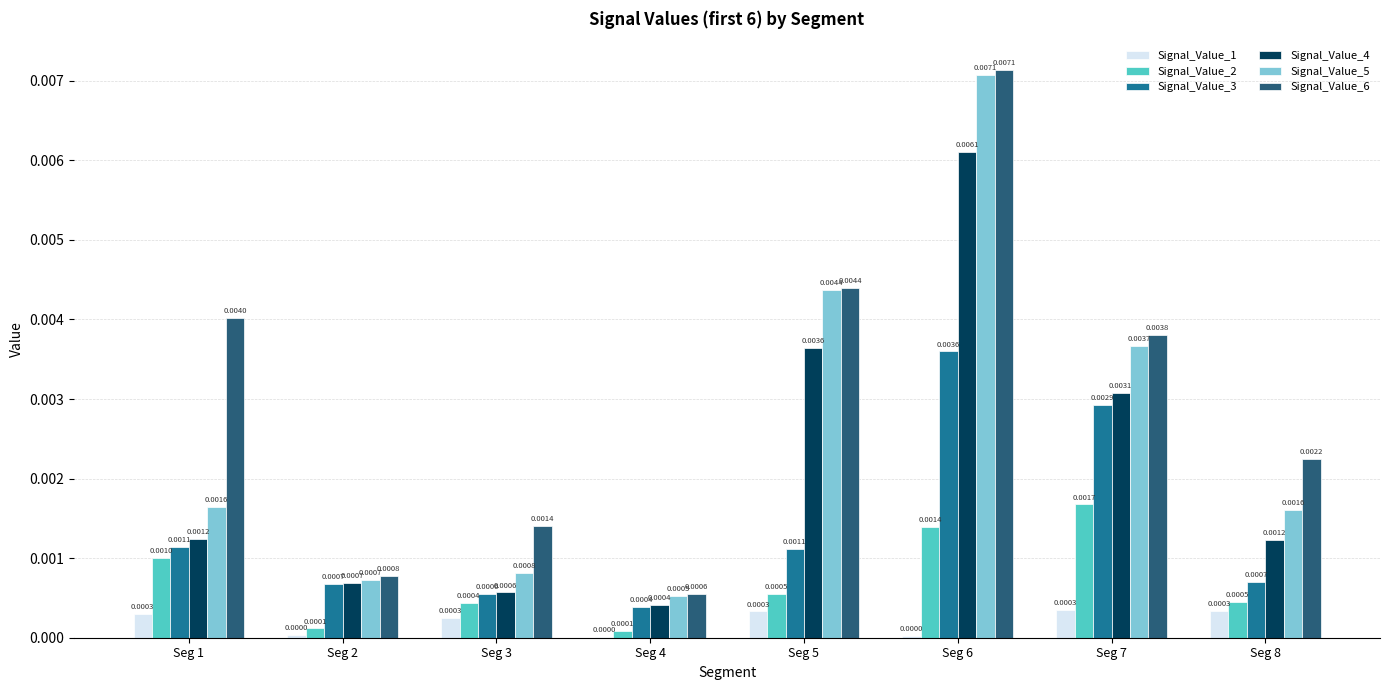

At which category is the sum across all series the highest?

Seg 6